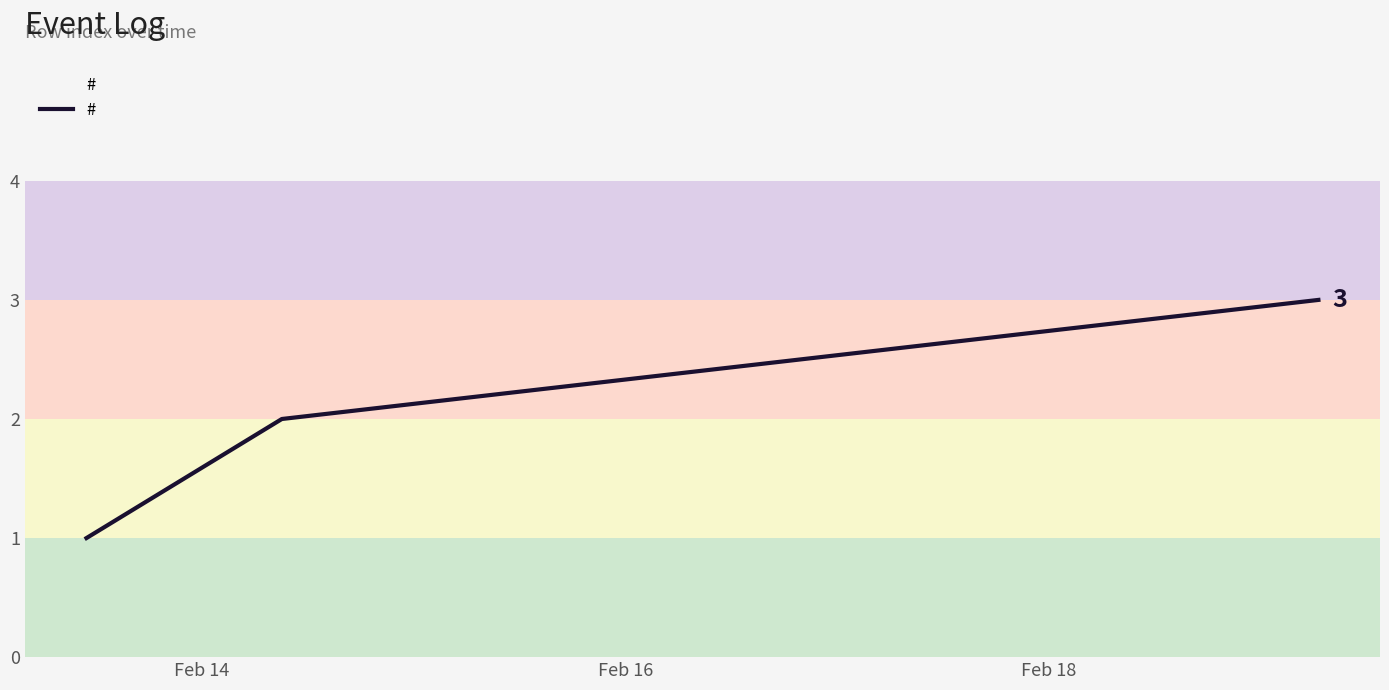

What is the difference between the second highest and minimum values?

1